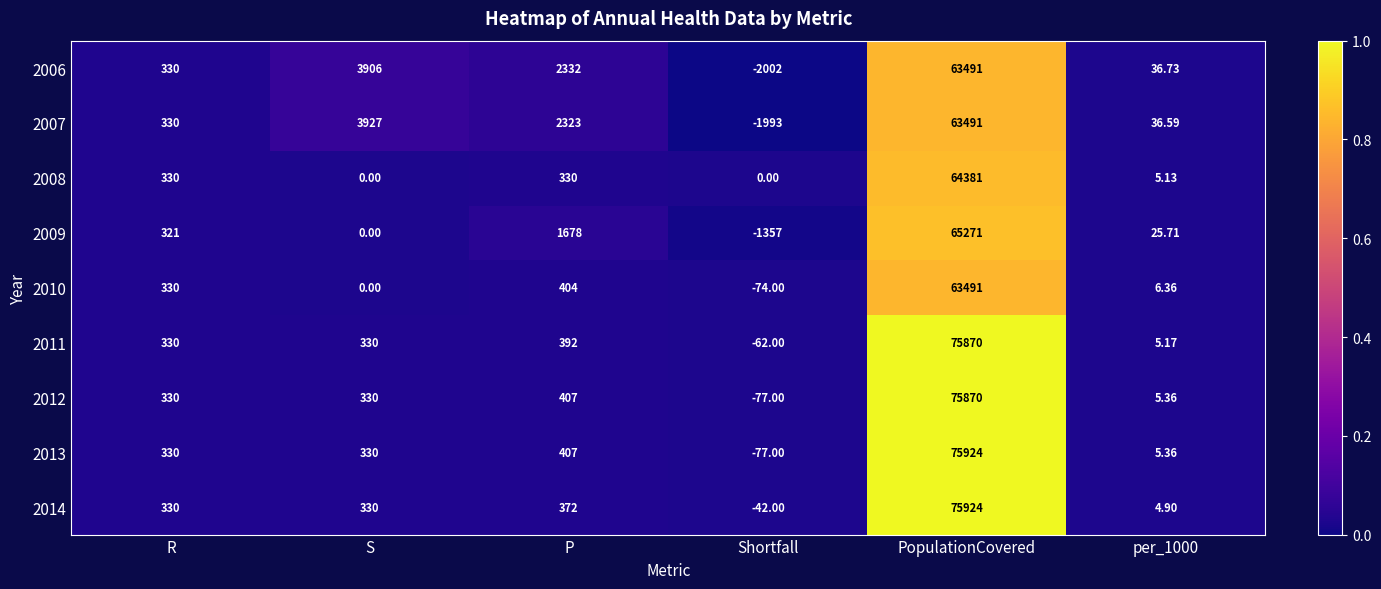

At which label does 2013 reach its peak?

PopulationCovered